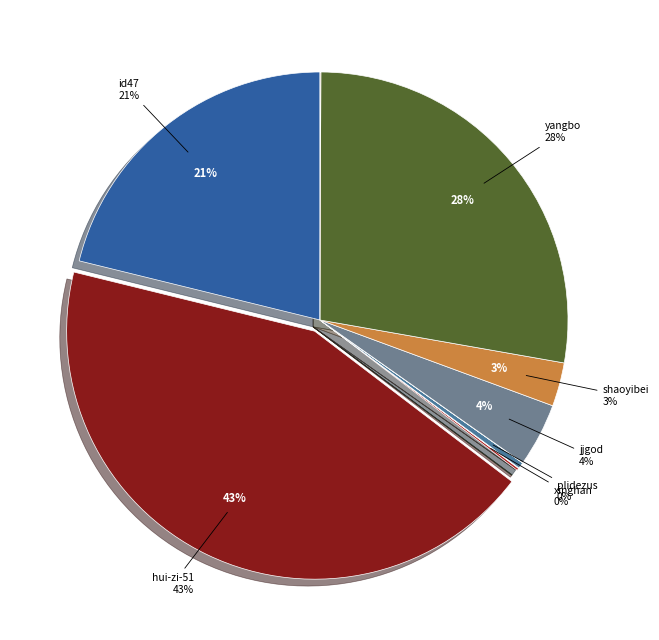

What is the change in value from id47 to hui-zi-51?

+105748